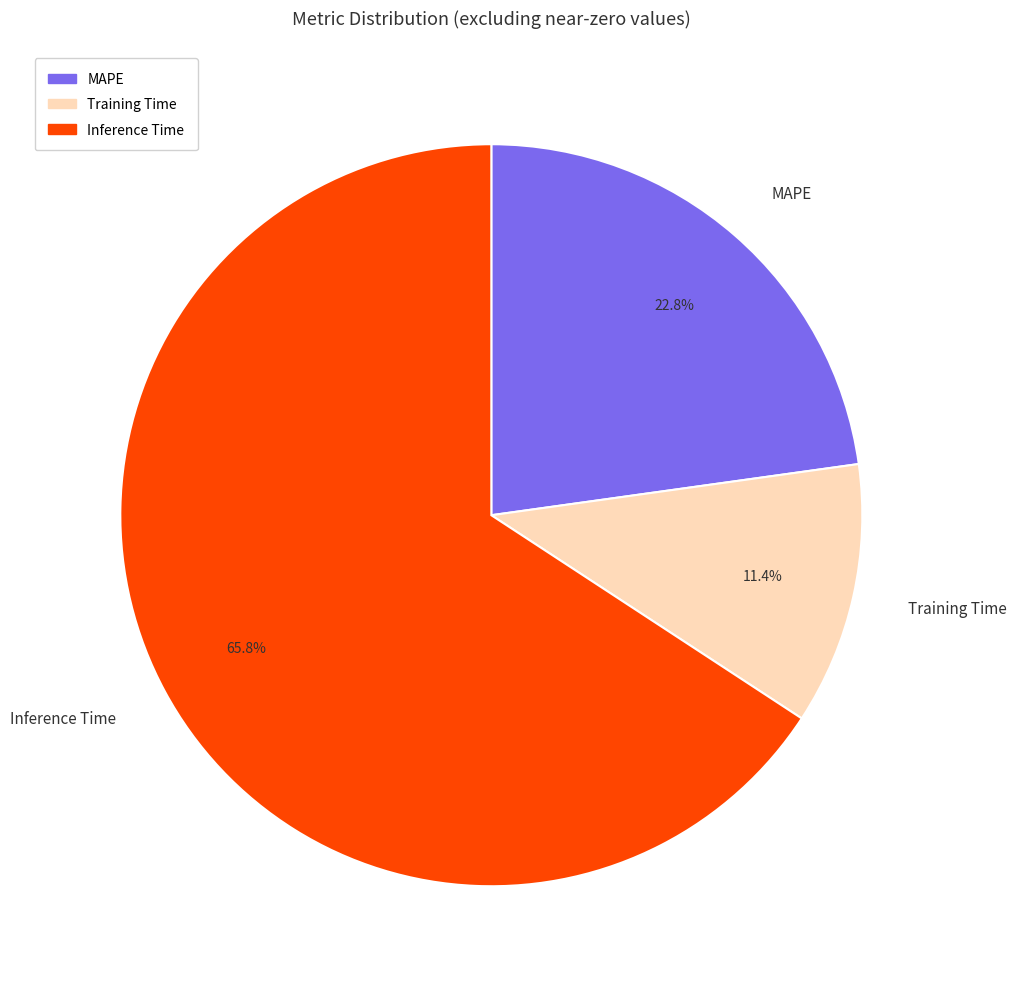

To the nearest percent, what is the combined percentage of MAPE and Inference Time?

89%